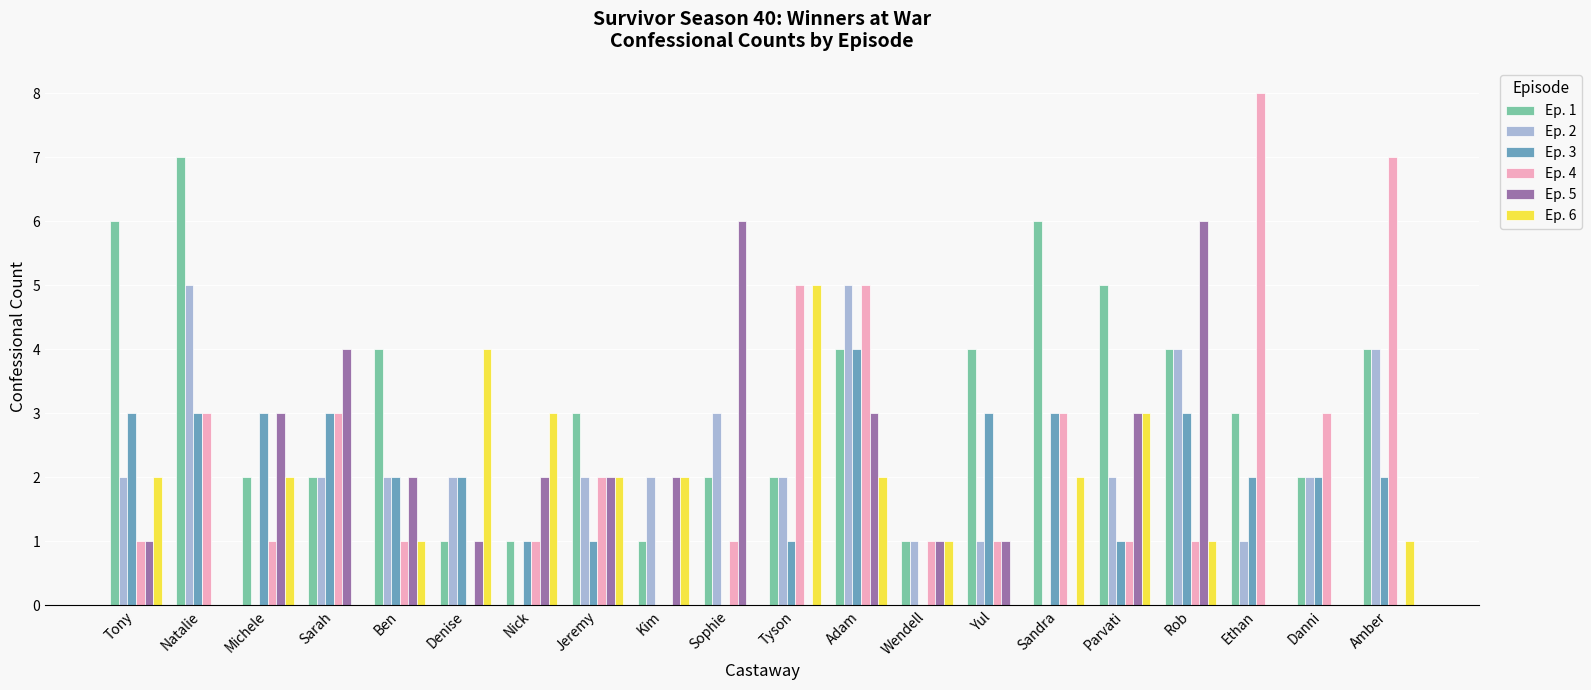

What is the sum of the Ep. 3 values at Adam and Yul?

7